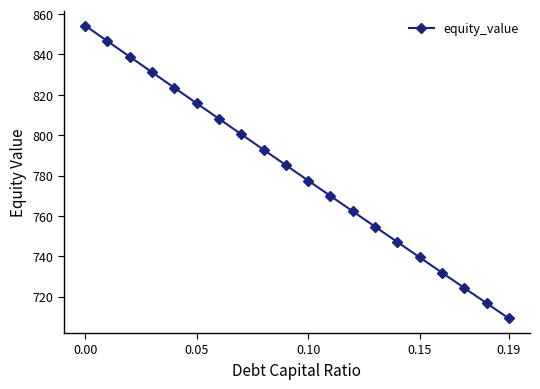

True or false: the data has more than 2 interior local peaks.

False